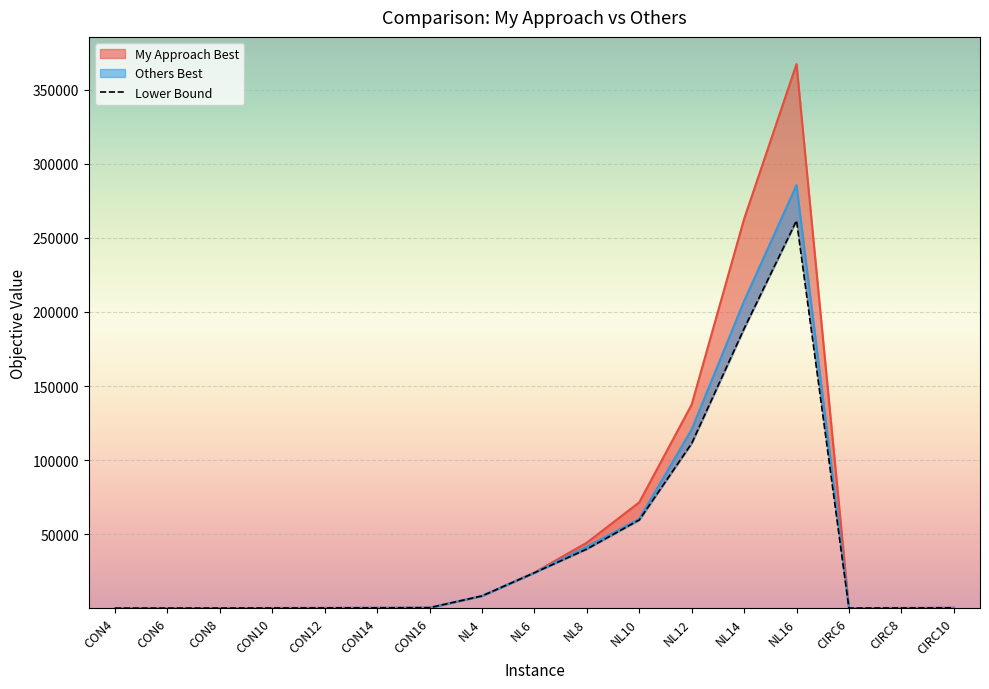

What is the ratio of the value at NL16 to the value at NL14?

1.4